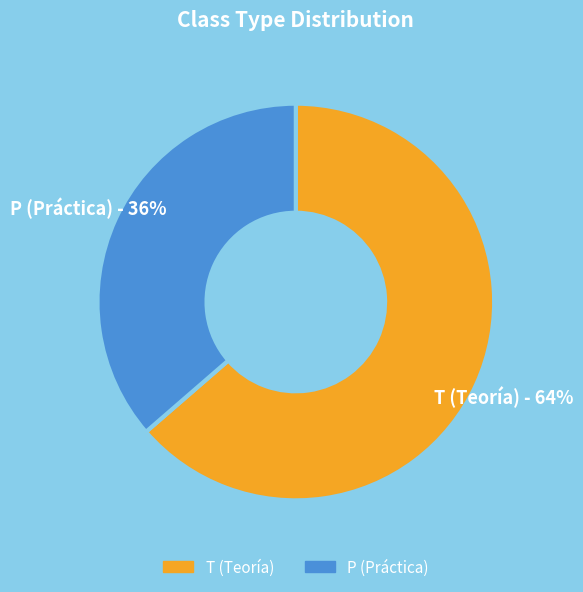

True or false: P accounts for 36% of the total.

True